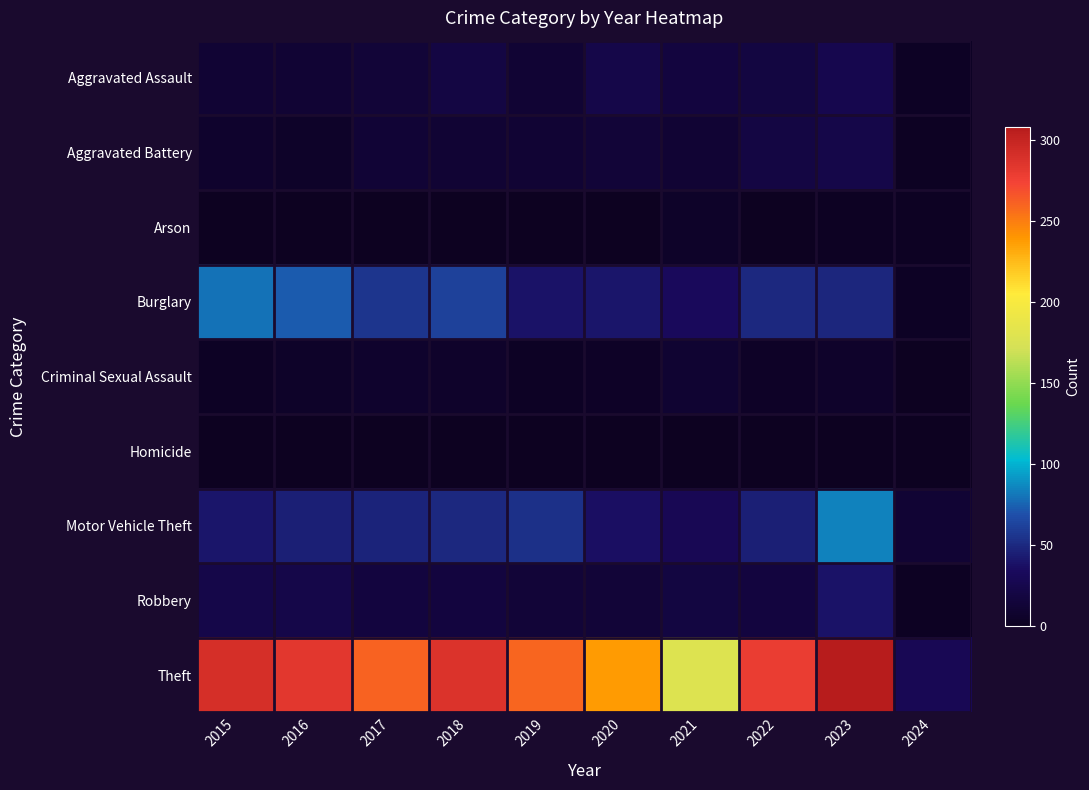

Reading left to right, list all the values displayed in this chart.

Aggravated Assault: 2015=11	2016=12	2017=14	2018=20	2019=12	2020=23	2021=18	2022=19	2023=26	2024=3
Aggravated Battery: 2015=8	2016=6	2017=13	2018=11	2019=12	2020=14	2021=12	2022=20	2023=23	2024=2
Arson: 2015=1	2016=0	2017=1	2018=0	2019=1	2020=0	2021=6	2022=0	2023=2	2024=2
Burglary: 2015=80	2016=73	2017=56	2018=62	2019=39	2020=40	2021=33	2022=50	2023=49	2024=3
Criminal Sexual Assault: 2015=3	2016=5	2017=8	2018=7	2019=3	2020=4	2021=10	2022=4	2023=7	2024=0
Homicide: 2015=1	2016=1	2017=1	2018=1	2019=0	2020=0	2021=1	2022=1	2023=0	2024=0
Motor Vehicle Theft: 2015=40	2016=45	2017=47	2018=50	2019=54	2020=37	2021=30	2022=45	2023=85	2024=11
Robbery: 2015=24	2016=24	2017=18	2018=17	2019=14	2020=14	2021=19	2022=18	2023=39	2024=2
Theft: 2015=290	2016=283	2017=261	2018=287	2019=259	2020=238	2021=179	2022=279	2023=308	2024=30